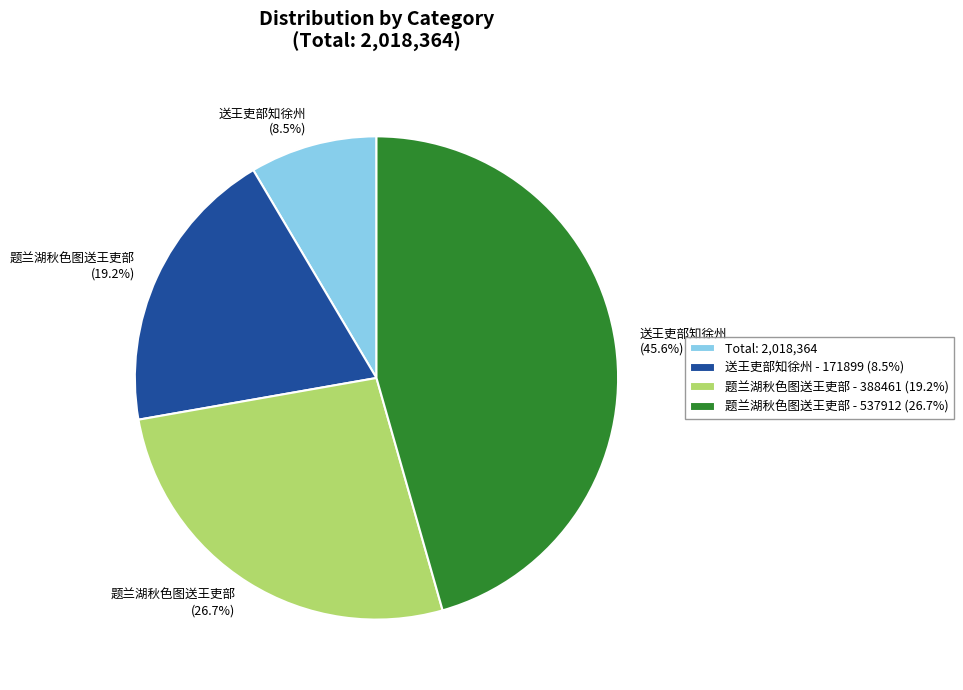

How much of the chart is everything except 题兰湖秋色图送王吏部 - 537912 (26.7%)?

54.4%